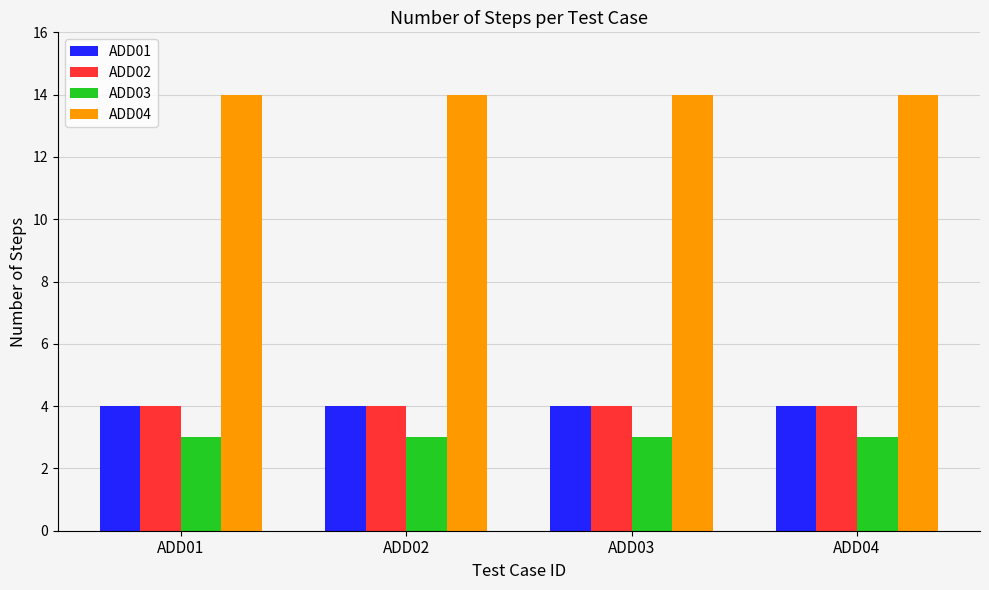

How many distinct data groups are displayed?

4